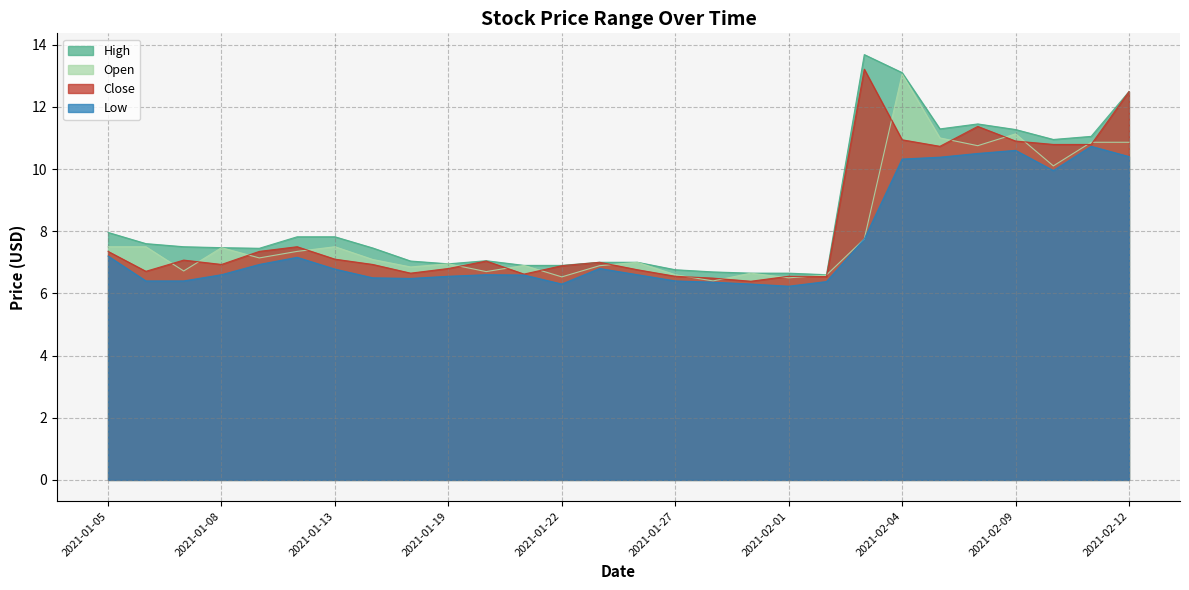

How many values in the Close series exceed 7?

14